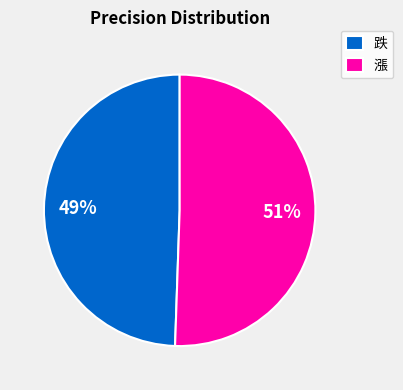

Which has a higher value, 漲 or 跌?

漲